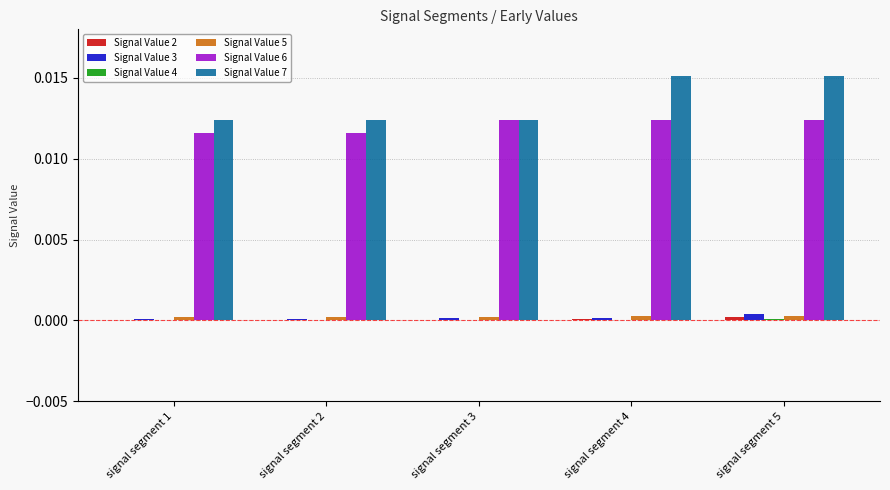

True or false: Signal Value 5 has a value of 0.0 at signal segment 4.

True